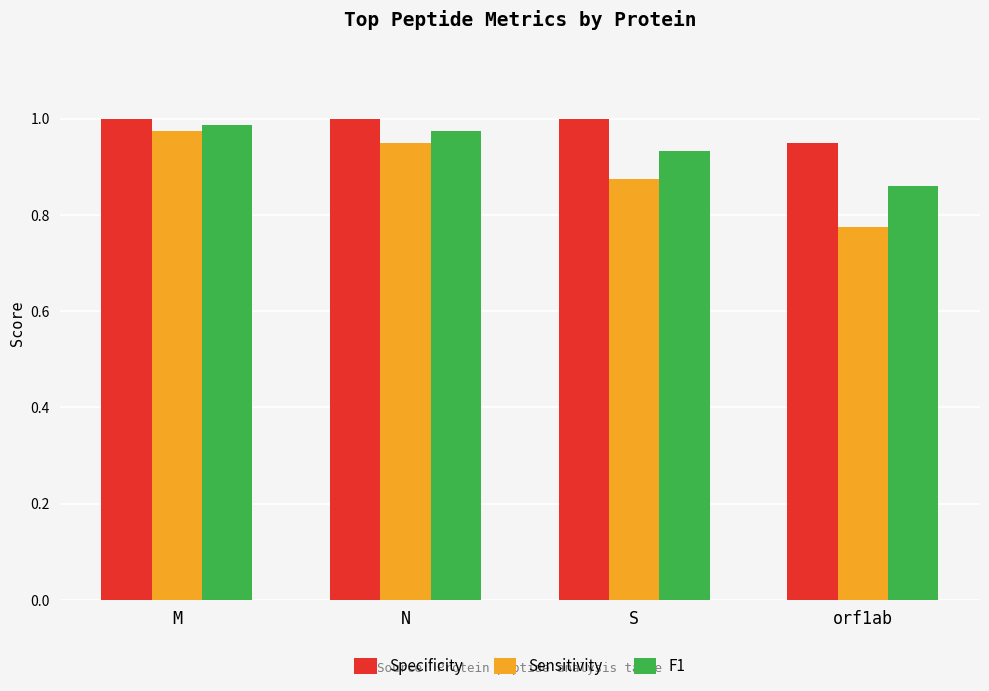

What is the difference between the Sensitivity values at S and N?

0.1